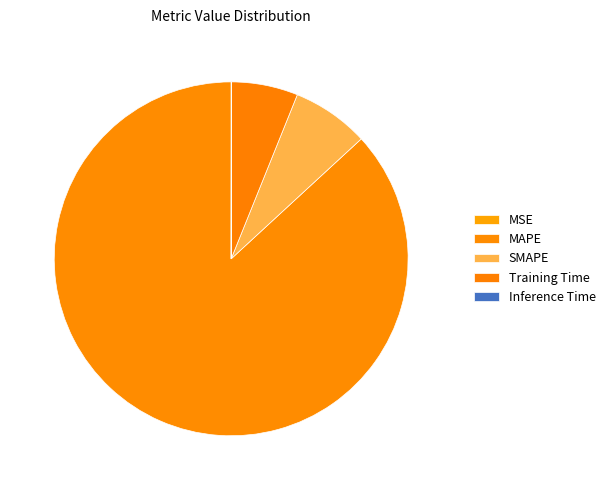

What is the largest slice in the pie chart?

MAPE